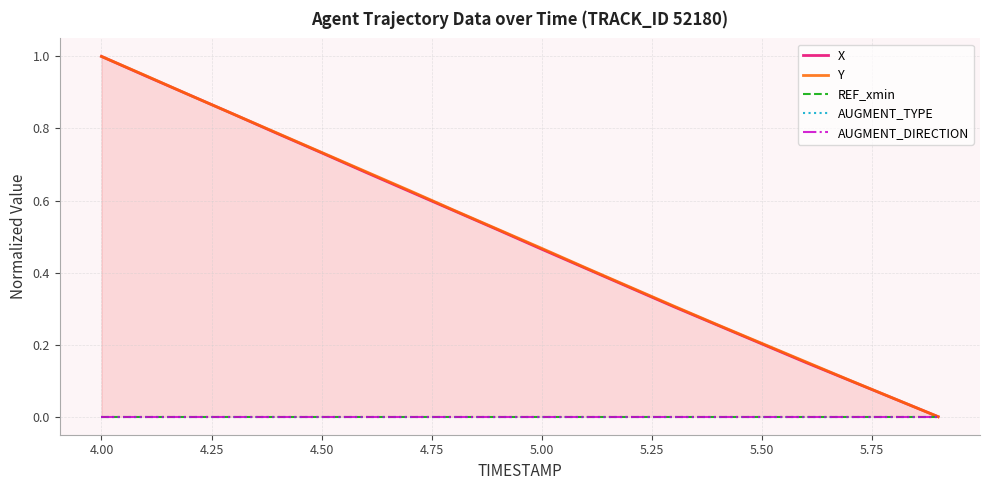

Is it true that Y equals 1.3 at 4.50?

False